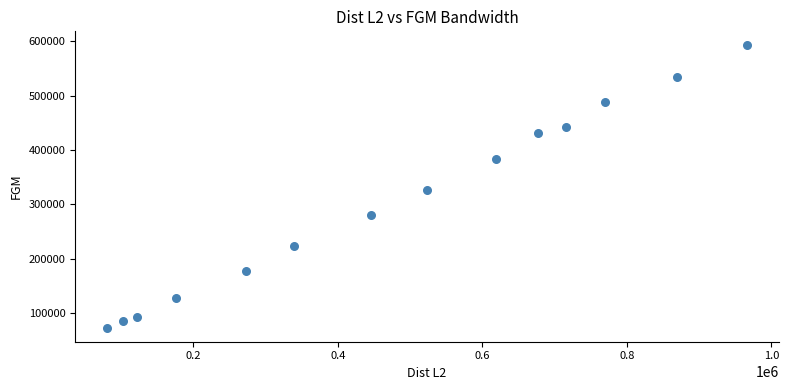

What is the range of Y values (max minus min)?

519124